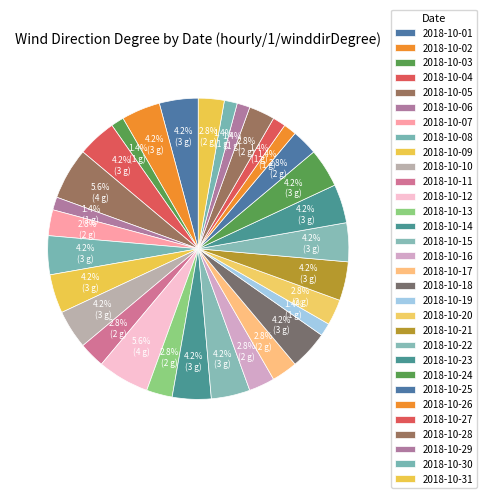

The 2018-10-21 slice represents 16% of the pie. True or false?

False